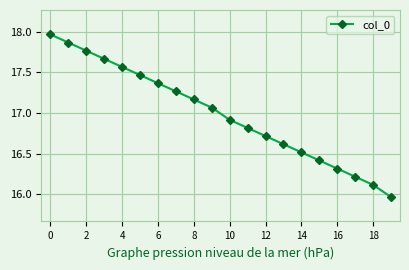

What is the value of the 11th point from the left?

16.9